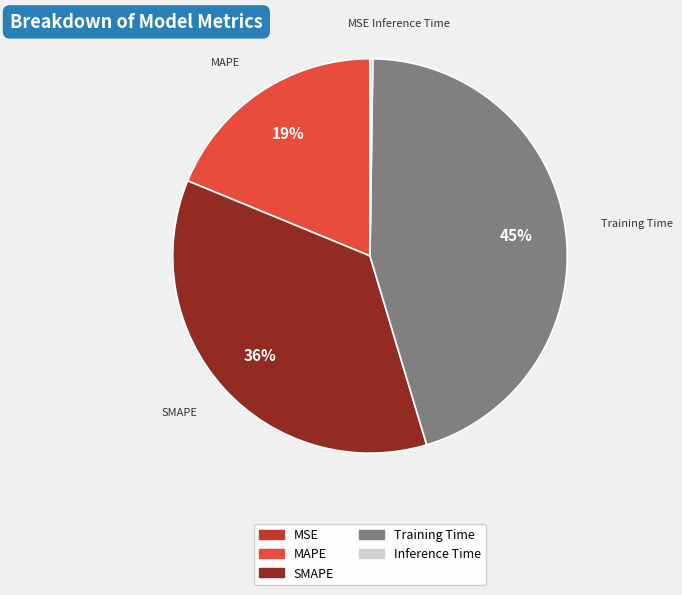

To the nearest percent, what percentage of the pie is MAPE?

19%